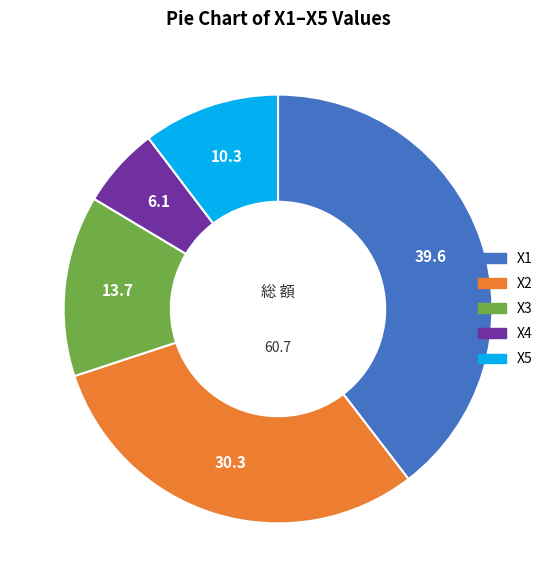

Rank the categories by value from lowest to highest.

X4, X5, X3, X2, X1